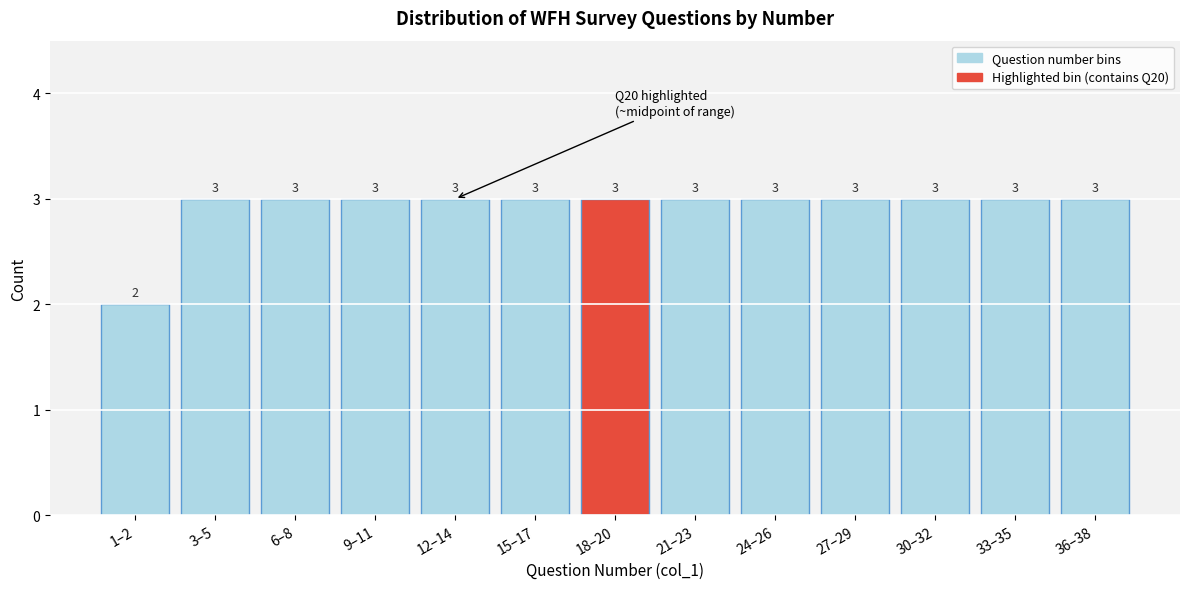

Reading right to left, extract all data points from this chart.

36–38=3	33–35=3	30–32=3	27–29=3	24–26=3	21–23=3	18–20=3	15–17=3	12–14=3	9–11=3	6–8=3	3–5=3	1–2=2